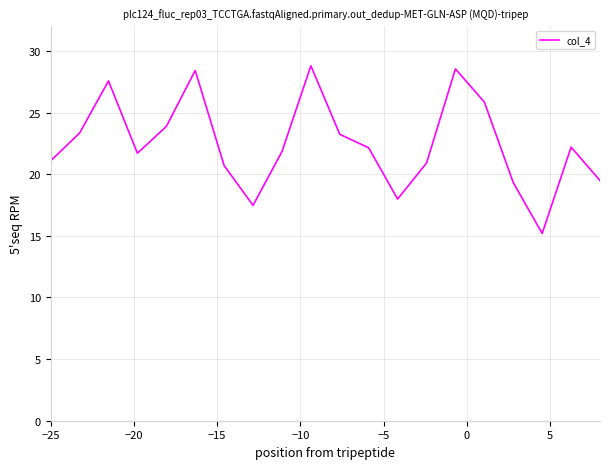

What is the difference between the second highest and second lowest values?

11.1